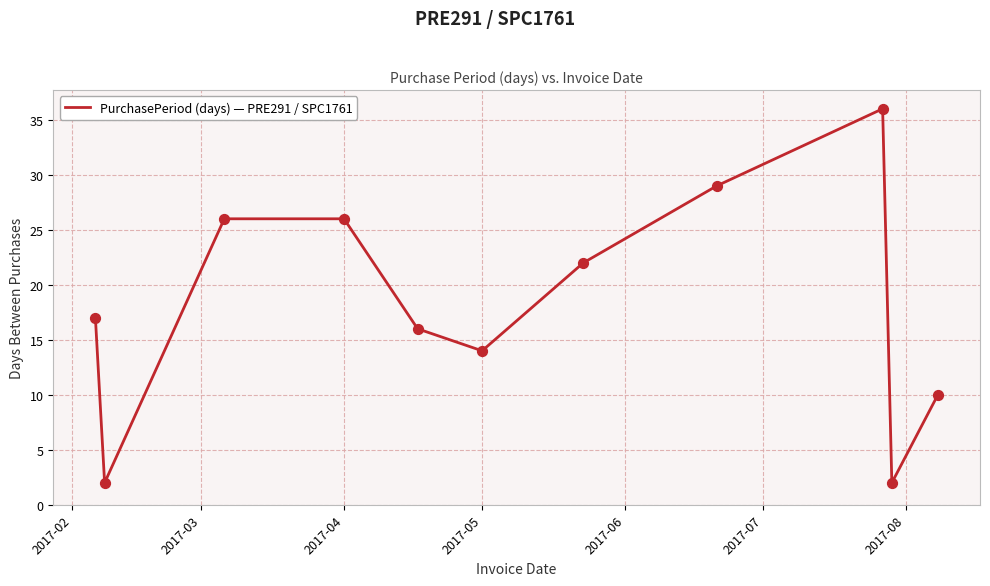

What is the difference between the maximum and minimum values?

34